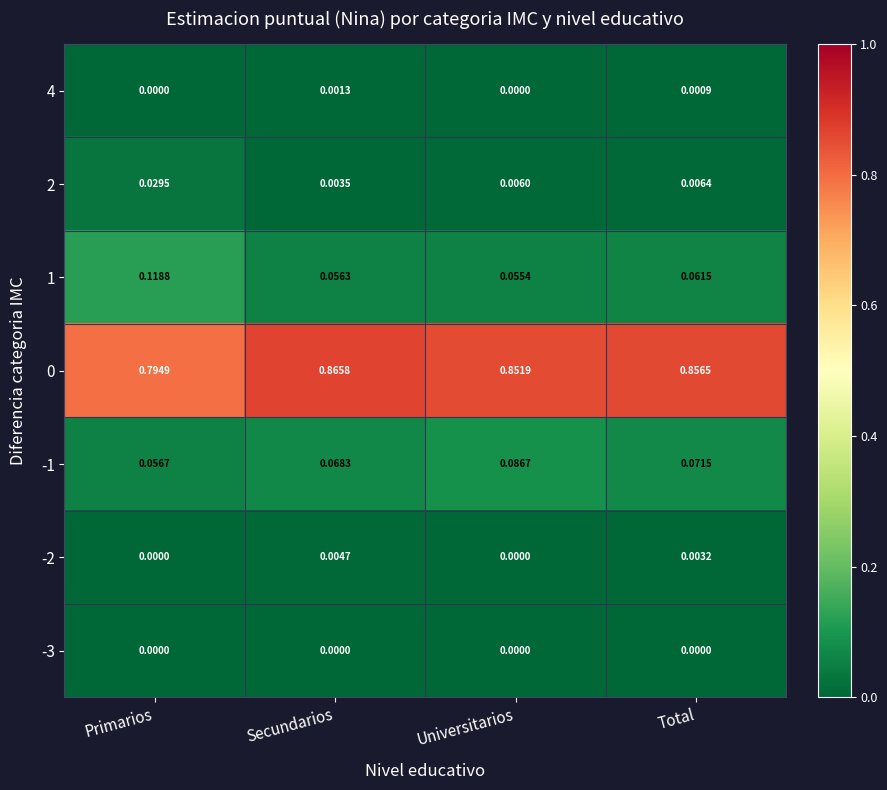

Which category has the lowest value in the 2 series?

Secundarios